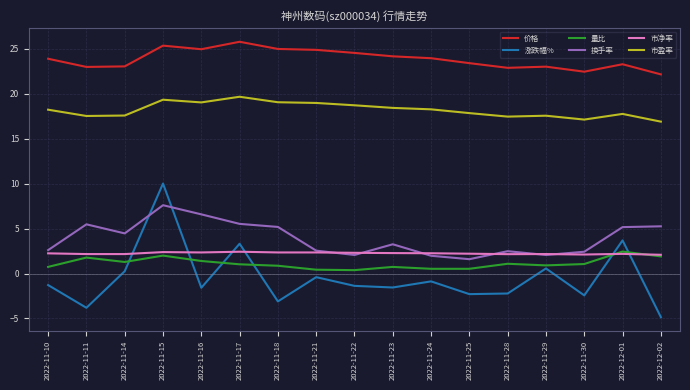

True or false: 价格 and 量比 intersect in this chart.

False